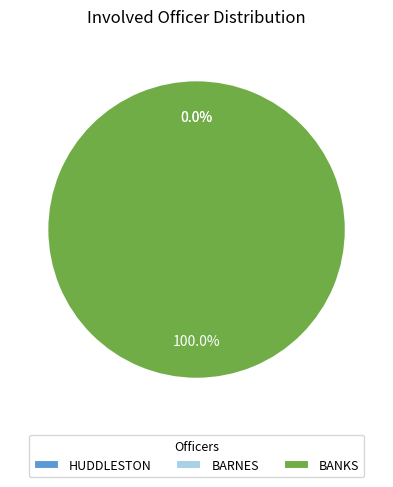

Is there a majority slice in this chart?

Yes